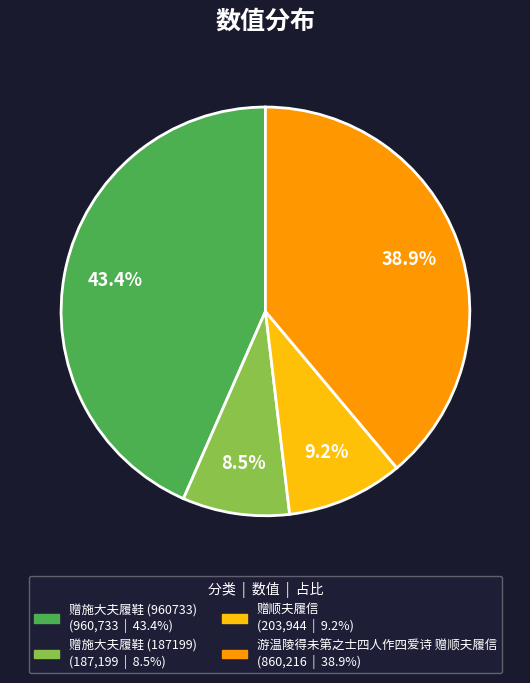

Is there any slice that represents more than half of the pie?

No